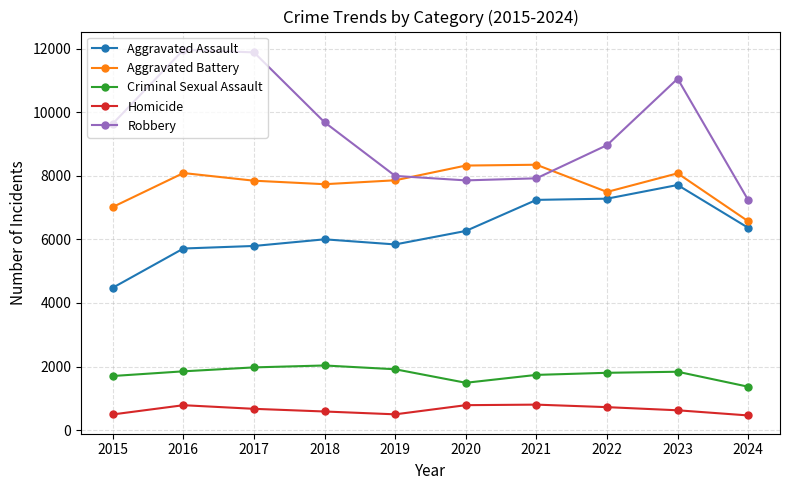

At which label does Aggravated Assault reach its peak?

2023